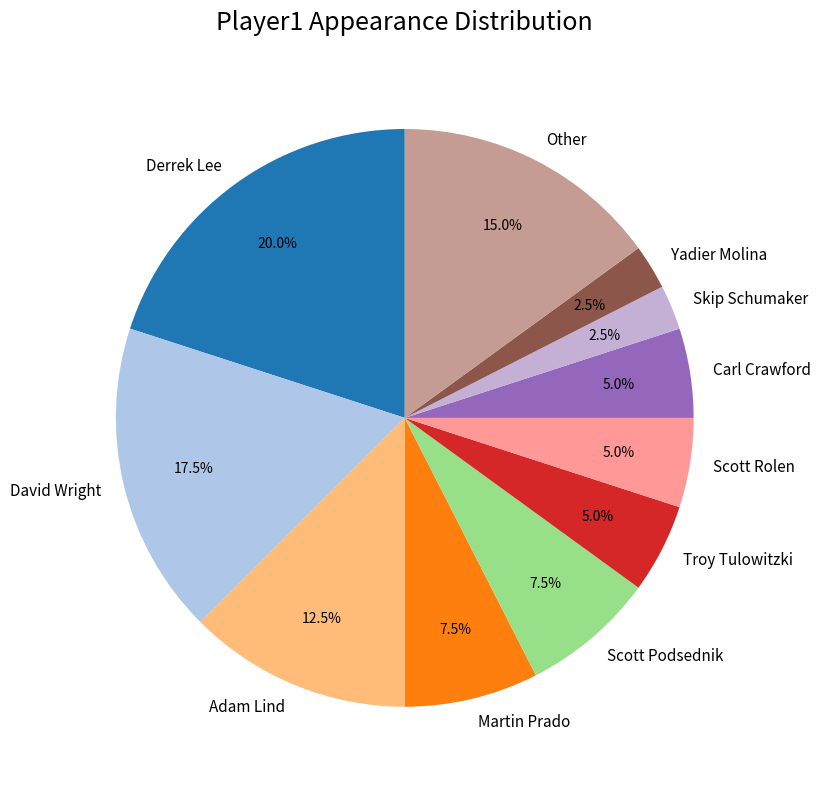

Which slice is the largest?

Derrek Lee